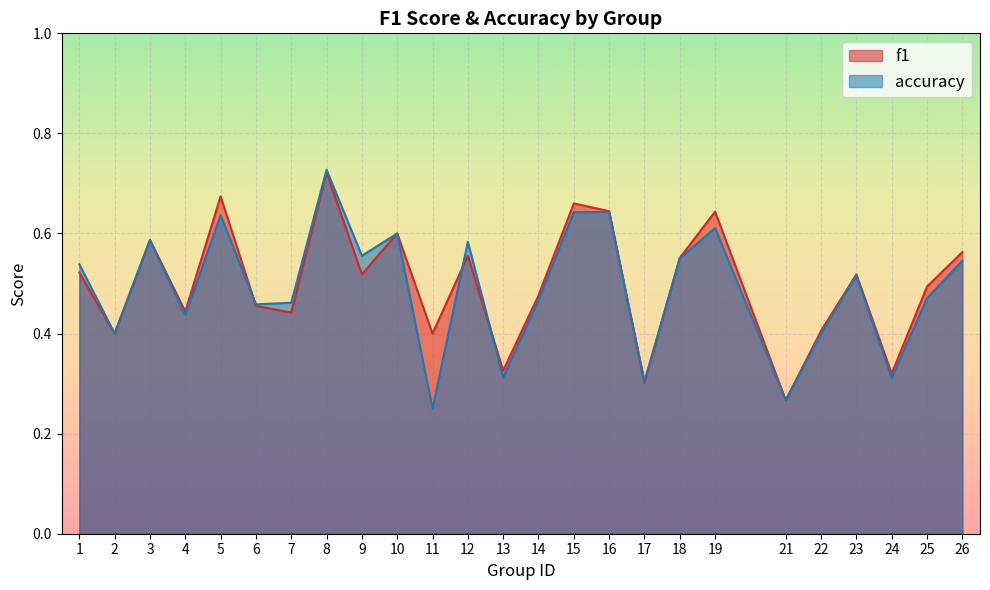

True or false: f1 and accuracy intersect in this chart.

True